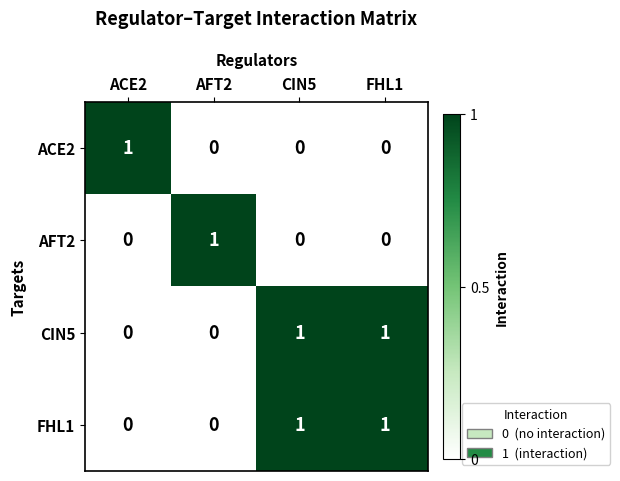

What is the spread (max minus min) of values at ACE2?

1